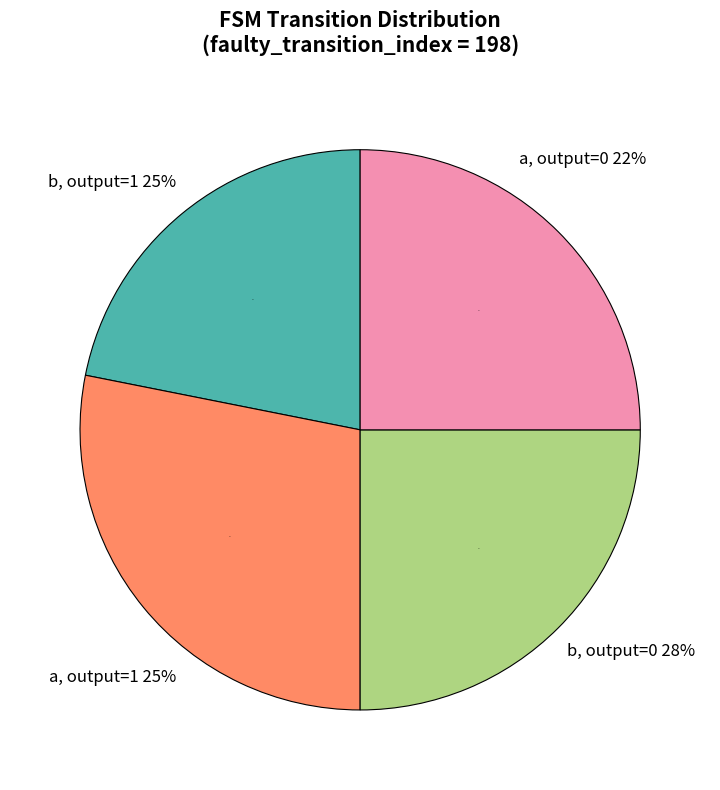

Do source_state 32-63 and source_state 0-31 together represent more than half of the pie?

No